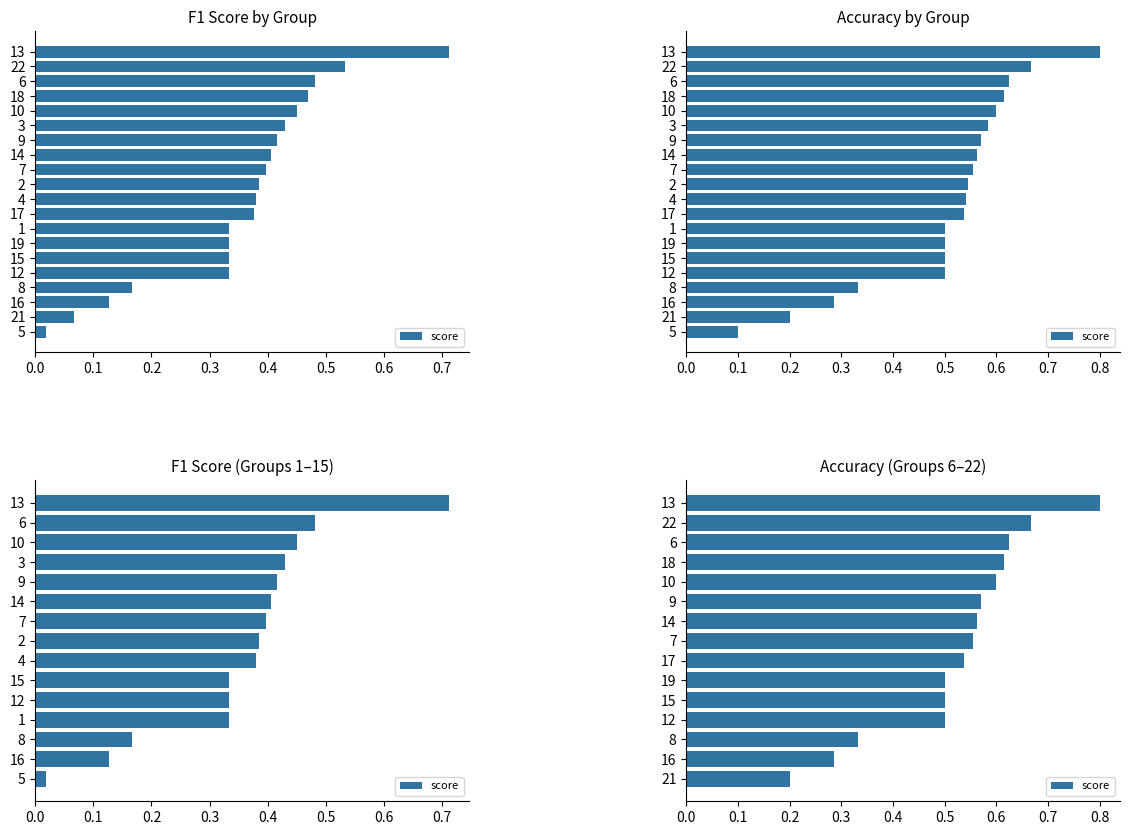

True or false: the data shows 0.2 at 21.

True